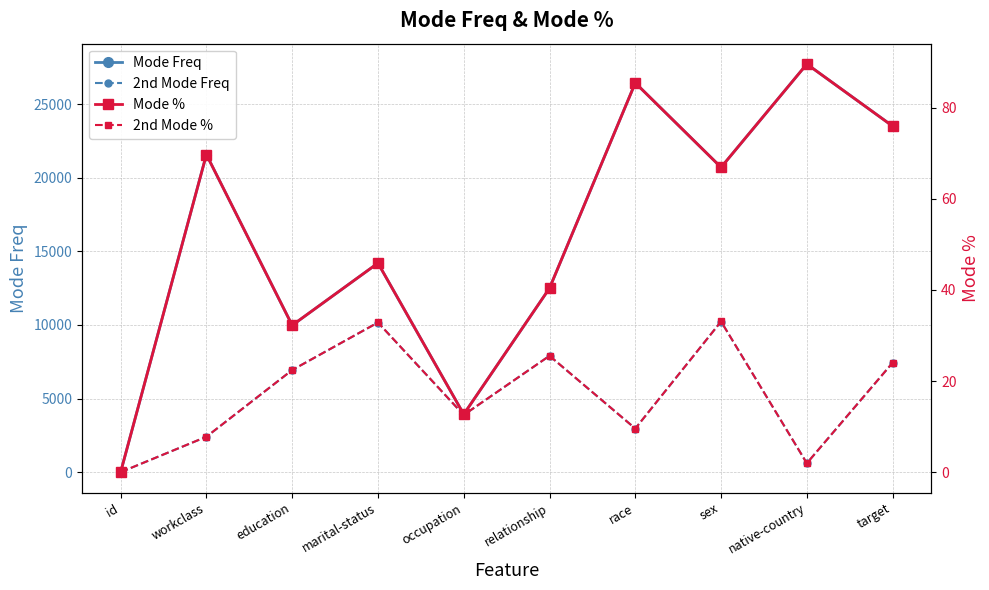

What position from the right is education?

8